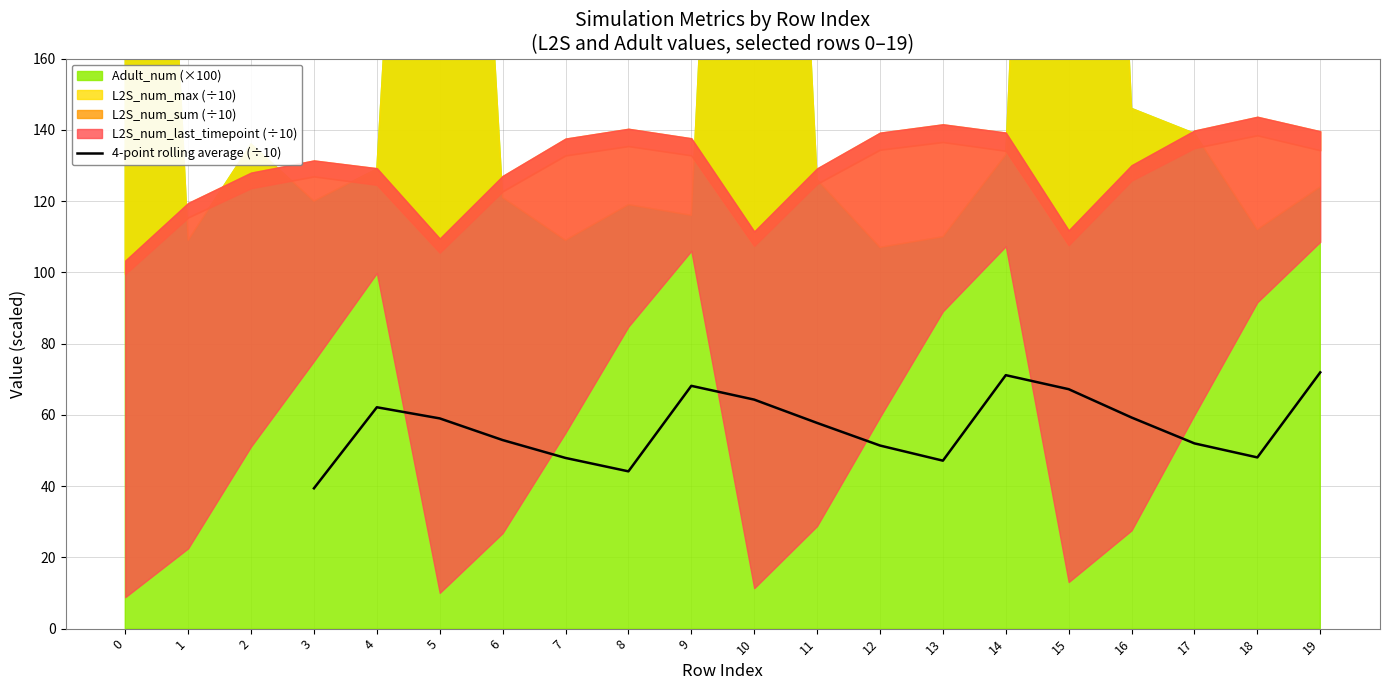

The 4-point rolling average (÷10) series shows 122.7 at 14. True or false?

False